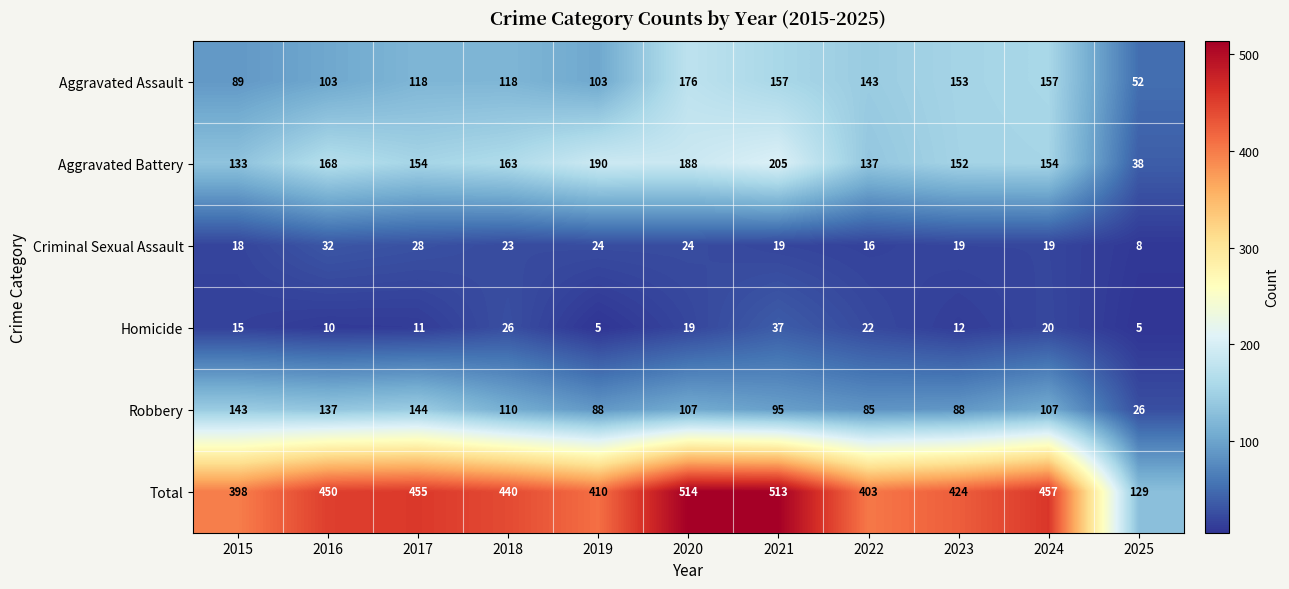

What is the difference between the maximum and minimum values in the Robbery series?

118